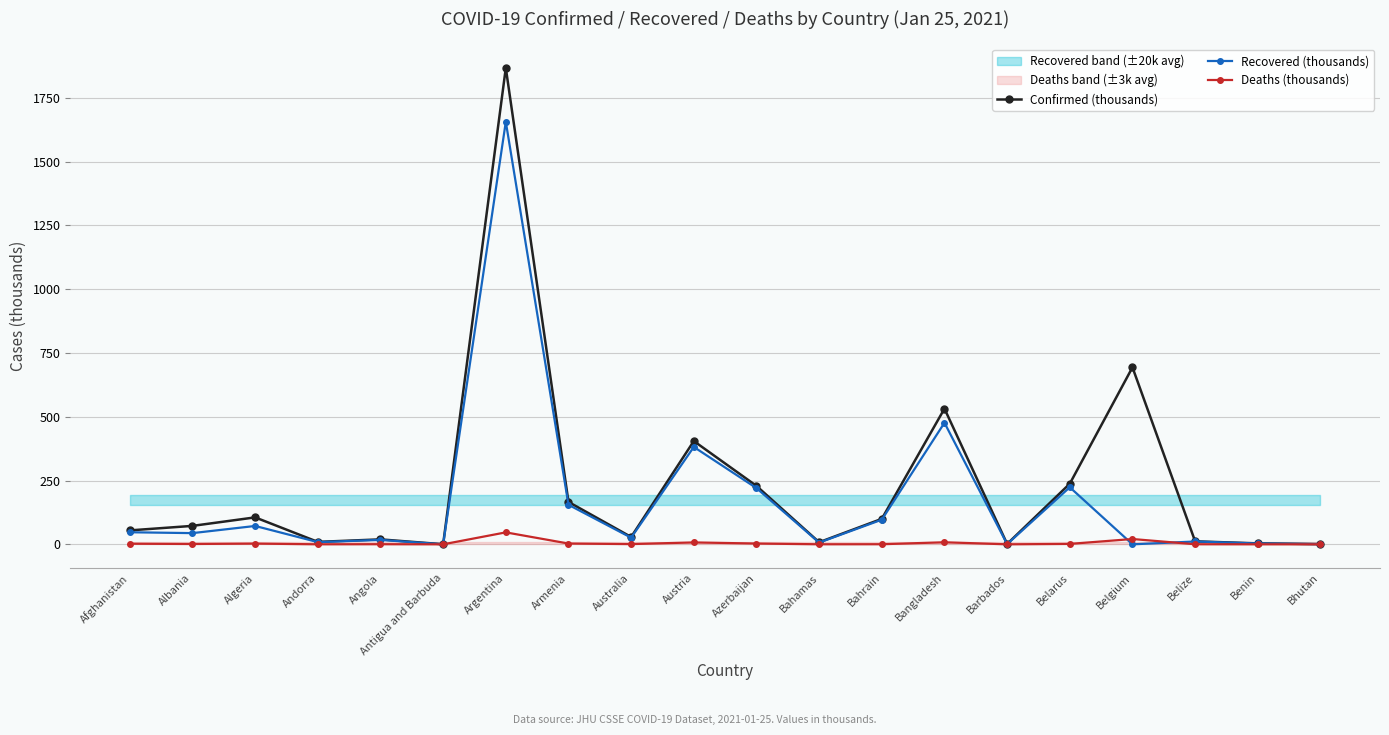

What is the average value of the Confirmed (thousands) series?

227.3